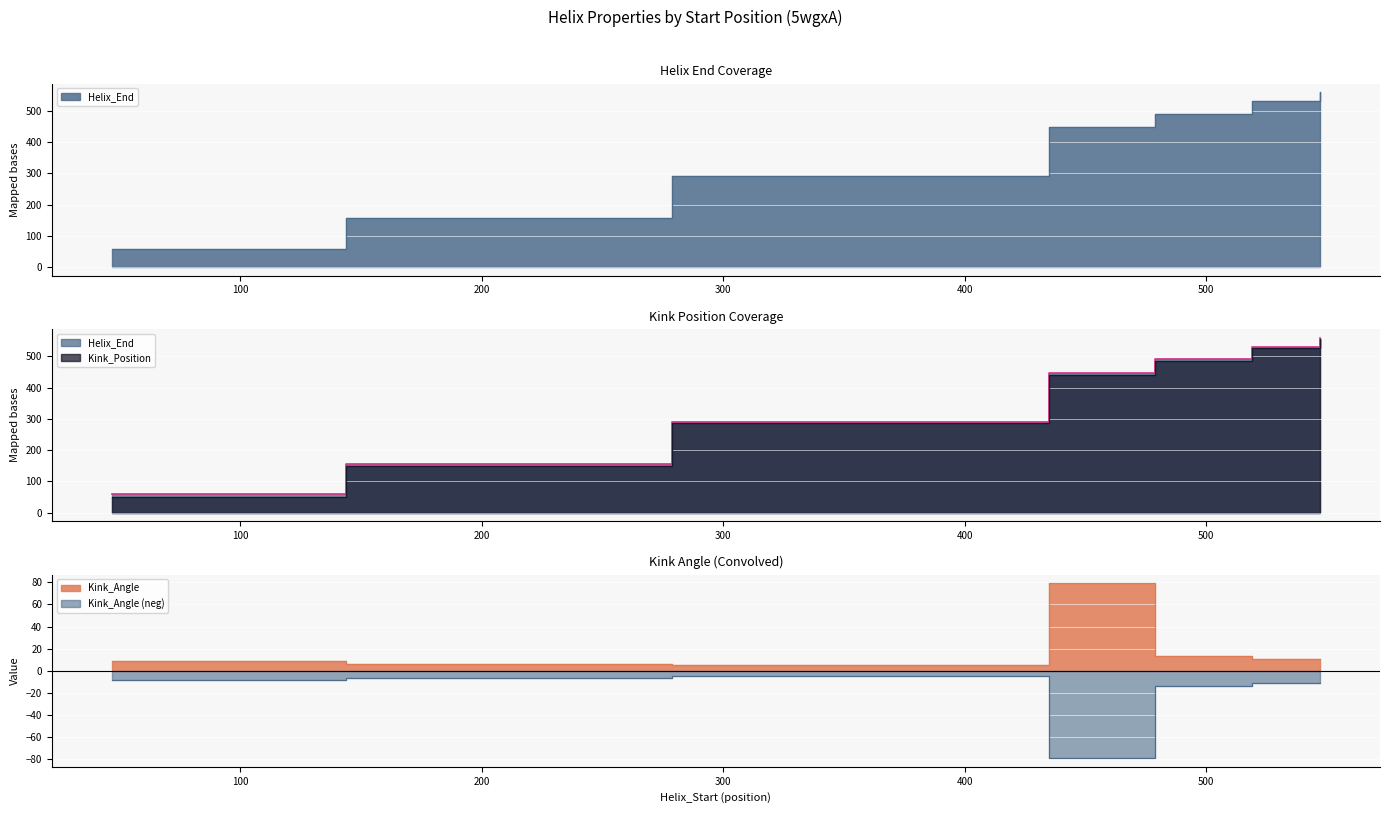

How many interior local valleys does the Kink_Angle series have?

1